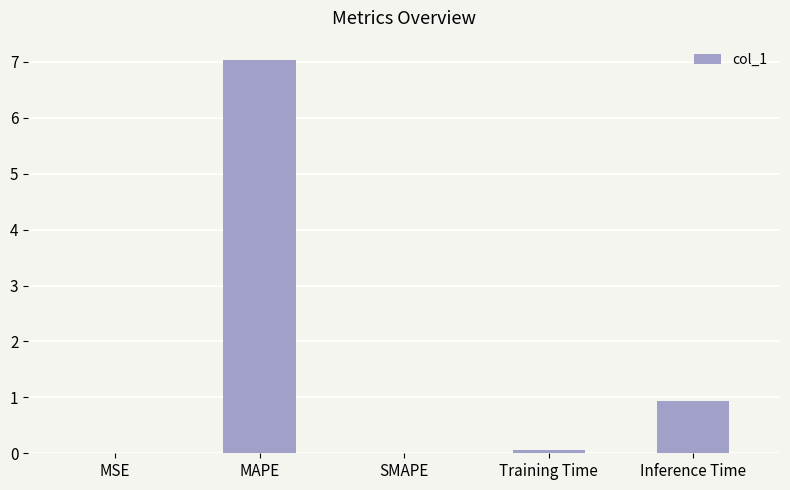

The chart shows a value of 0.6 at Inference Time. True or false?

False